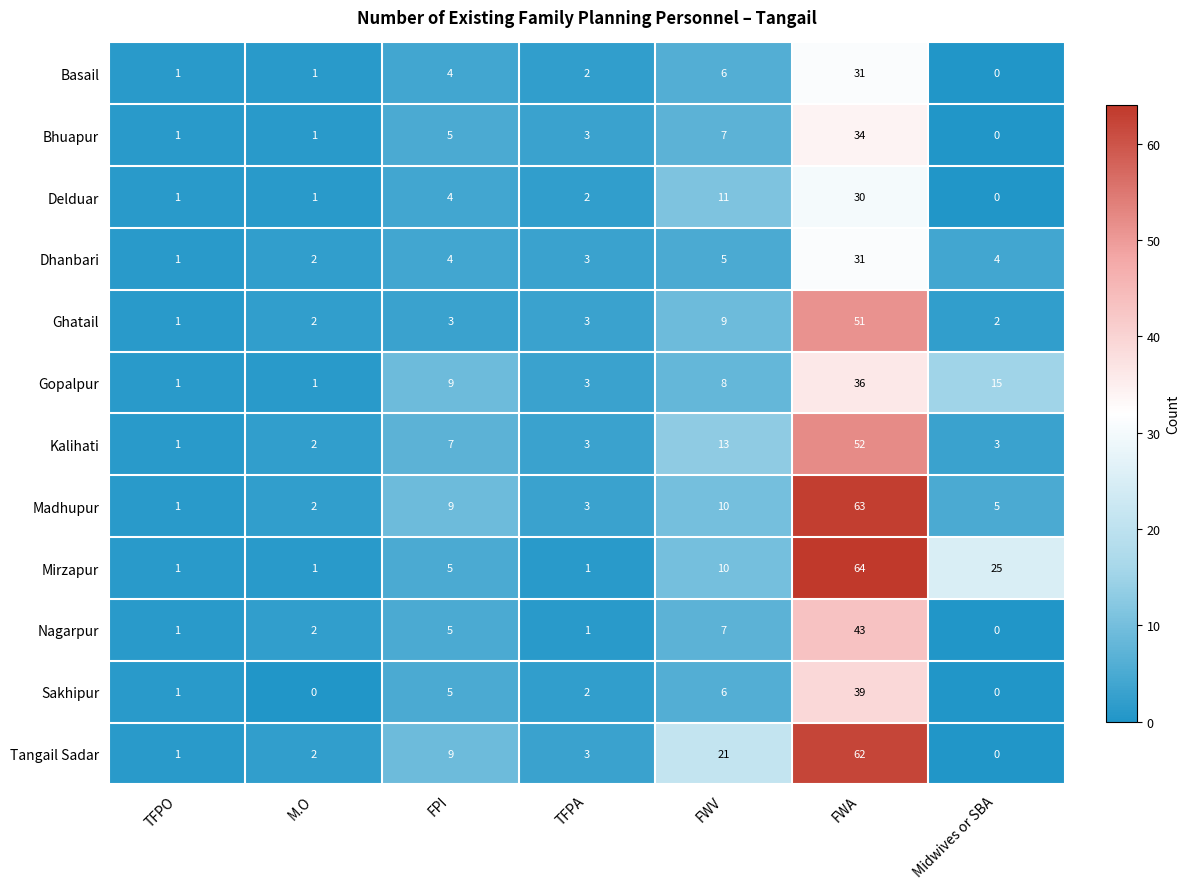

Is it true that Bhuapur equals 1 at M.O?

True